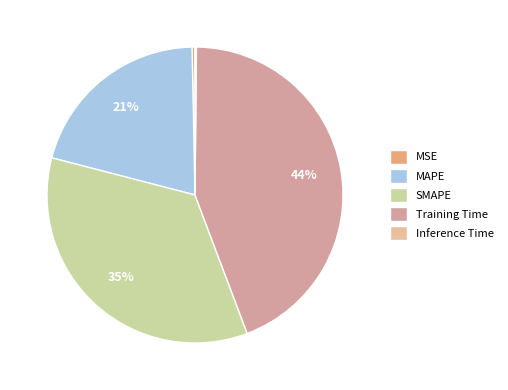

To the nearest percent, what is the combined percentage of Training Time and Inference Time?

44%